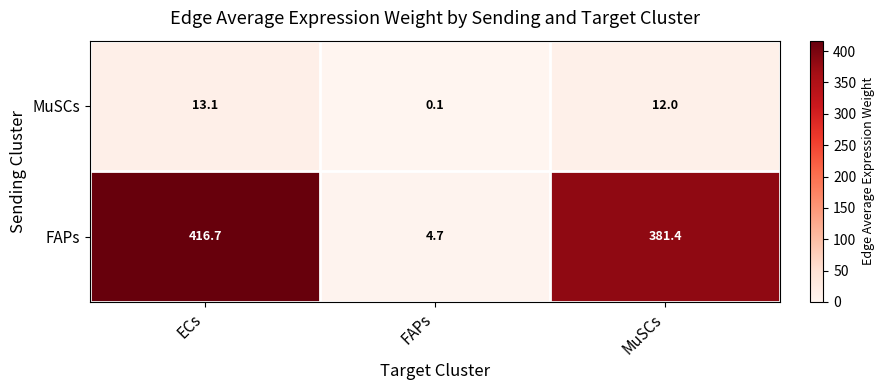

What is the smallest value displayed?

0.1